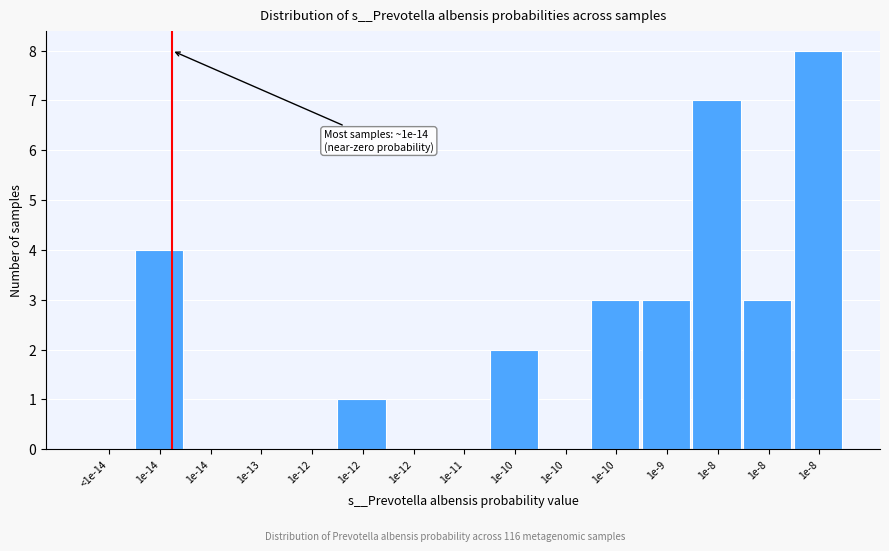

Are the bars horizontal?

No